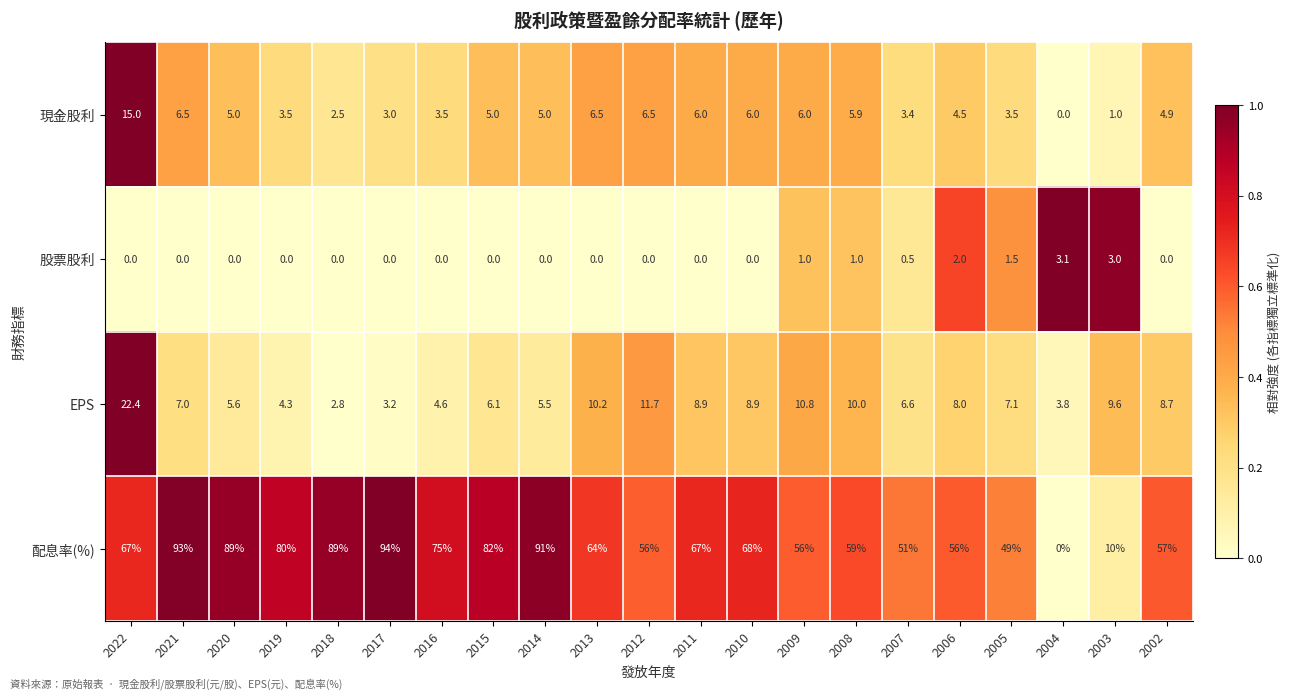

What is the sum of the EPS values at 2006 and 2019?

12.3